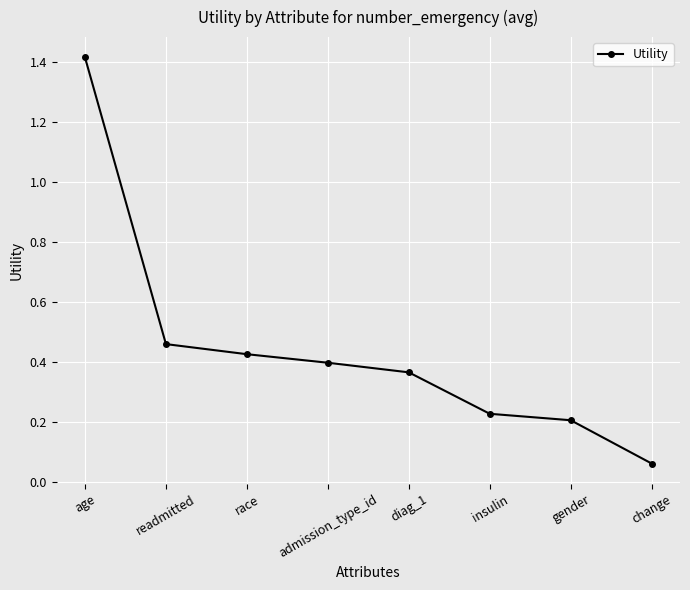

The value at insulin is 0.2. True or false?

True